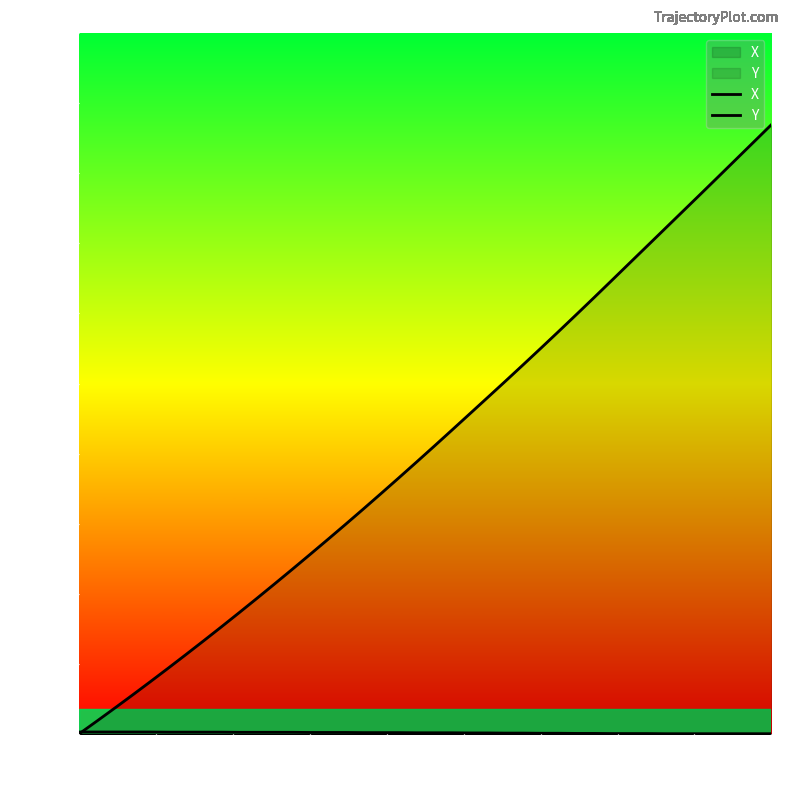

Does the chart display data point markers on the line(s)?

No